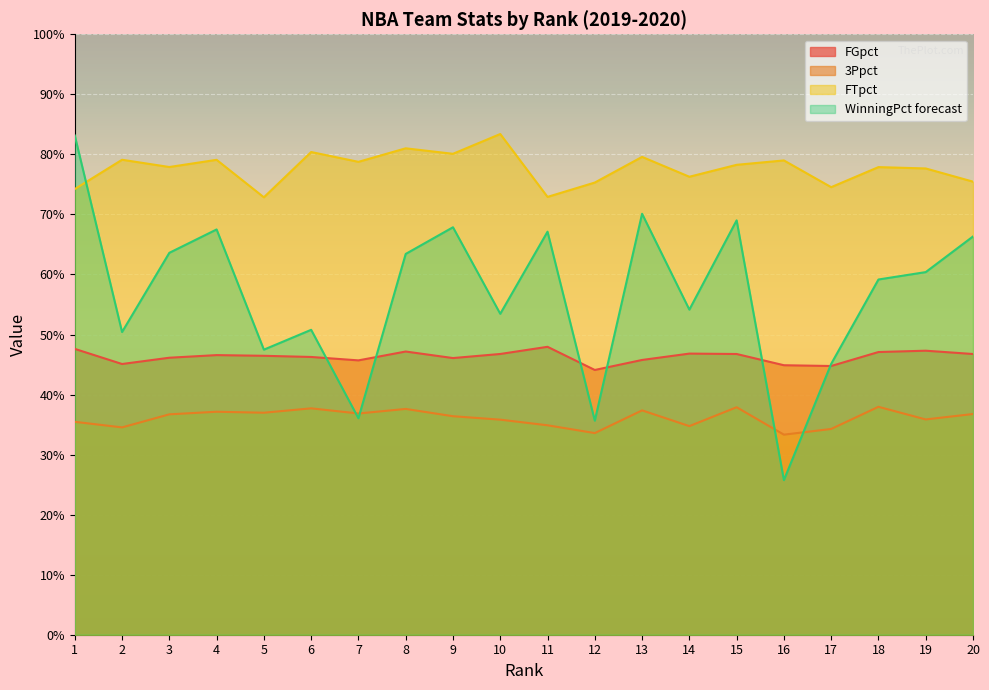

How many 3Ppct values are between 0 and 1?

20